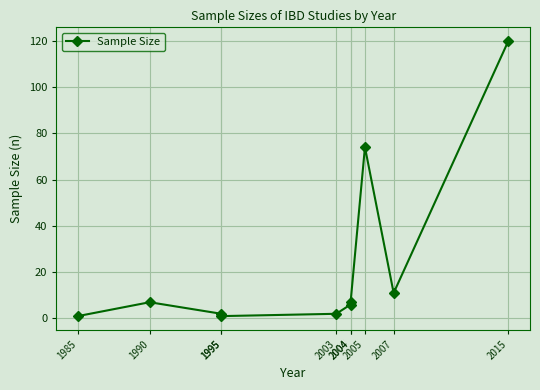

What is the maximum value shown in the chart?

120